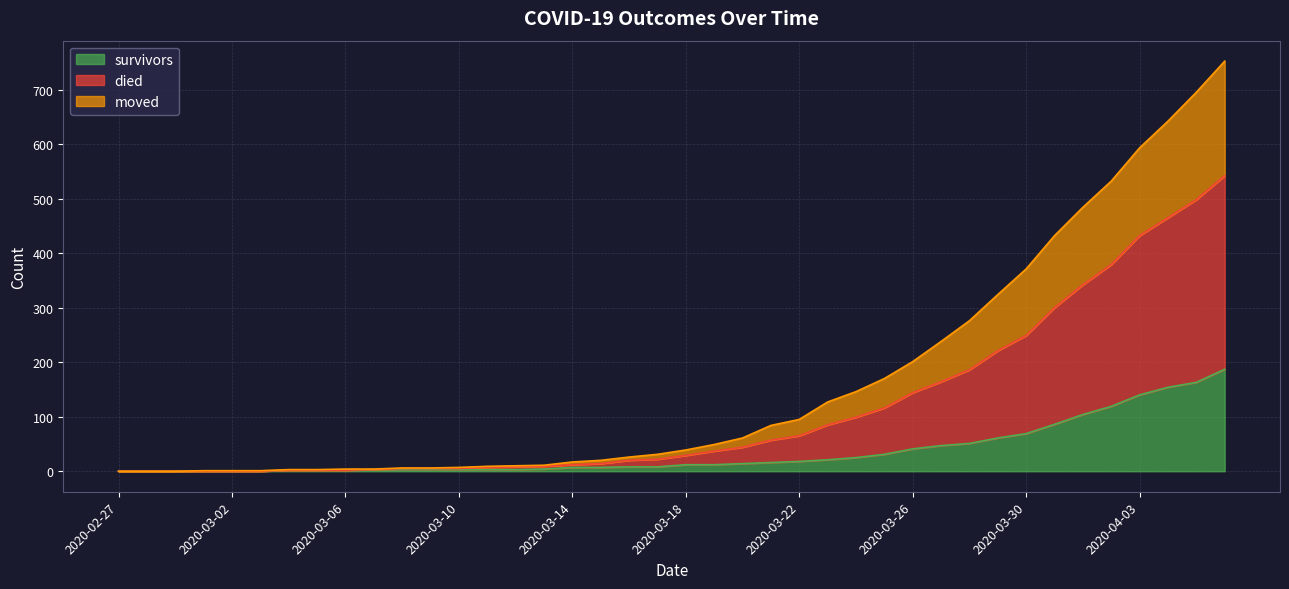

What is the maximum value for survivors?

187